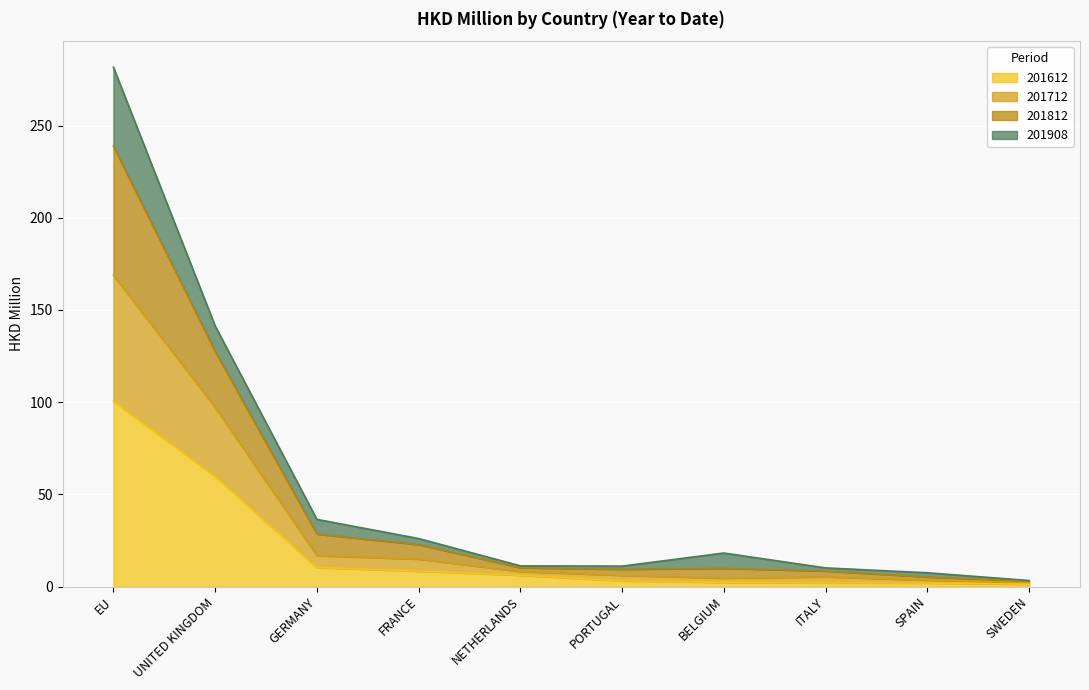

Where is the first local maximum for 201712?

BELGIUM